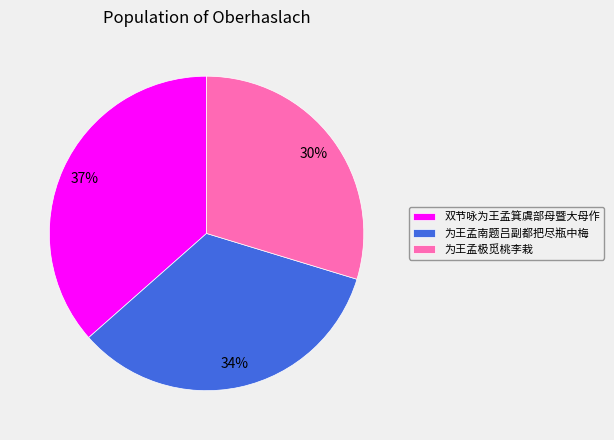

Is the sum of 为王孟南题吕副都把尽瓶中梅 and 为王孟极觅桃李栽 greater than half?

Yes